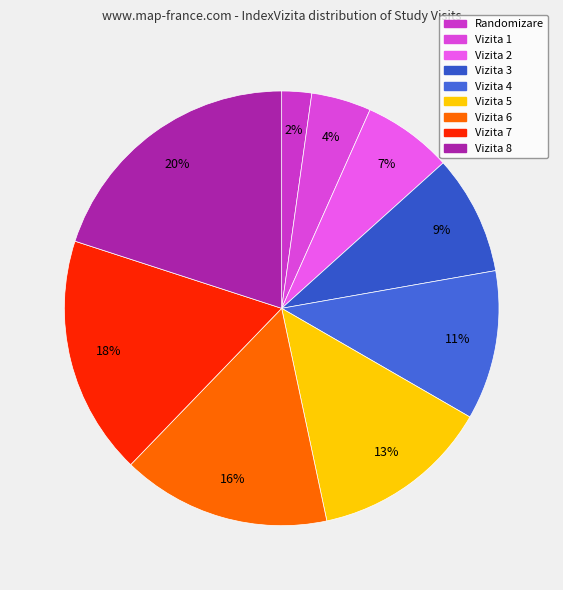

Does Vizita 2 account for over 50% of the chart?

No